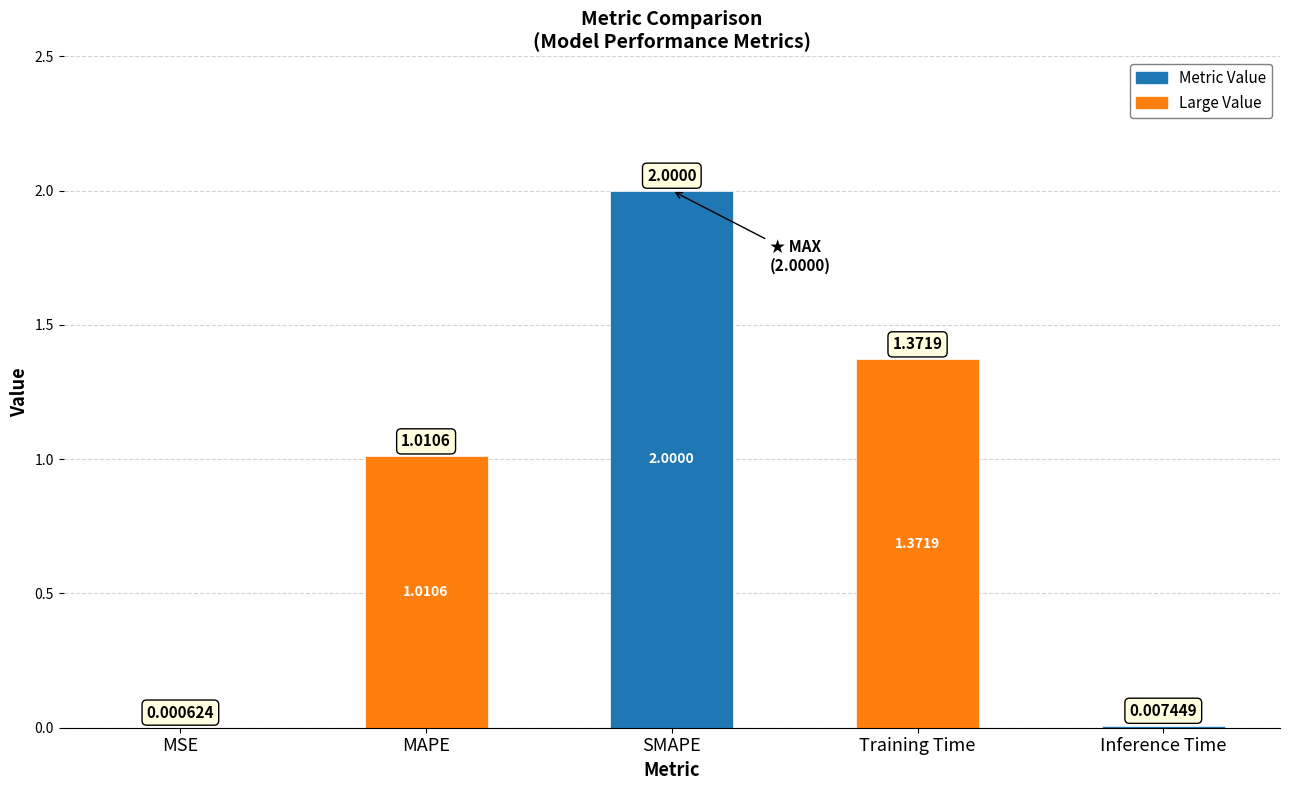

At which label does the data first exceed 1?

MAPE